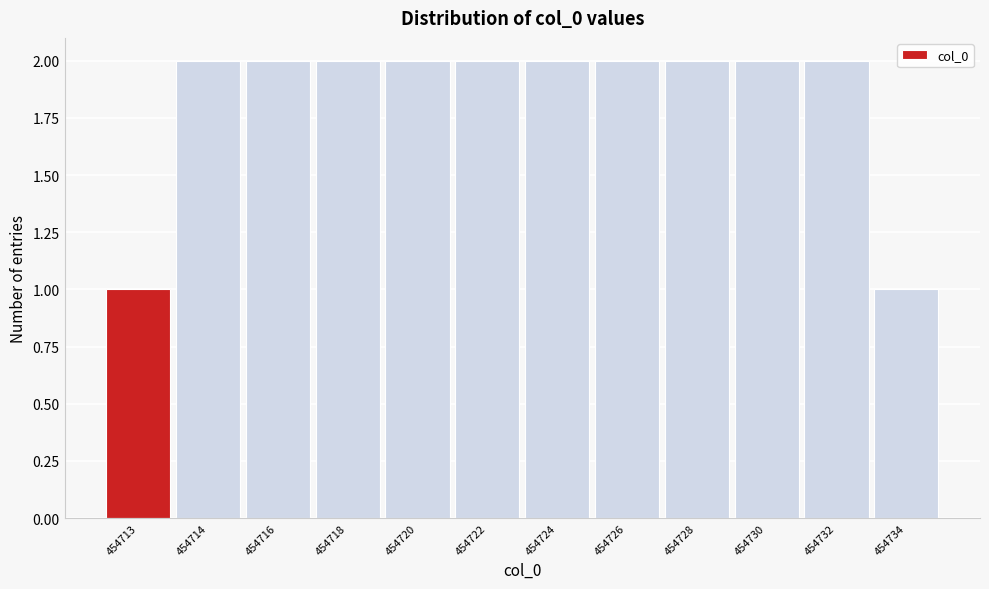

Reading right to left, transcribe all the data shown in this chart.

454734=1	454732=2	454730=2	454728=2	454726=2	454724=2	454722=2	454720=2	454718=2	454716=2	454714=2	454713=1